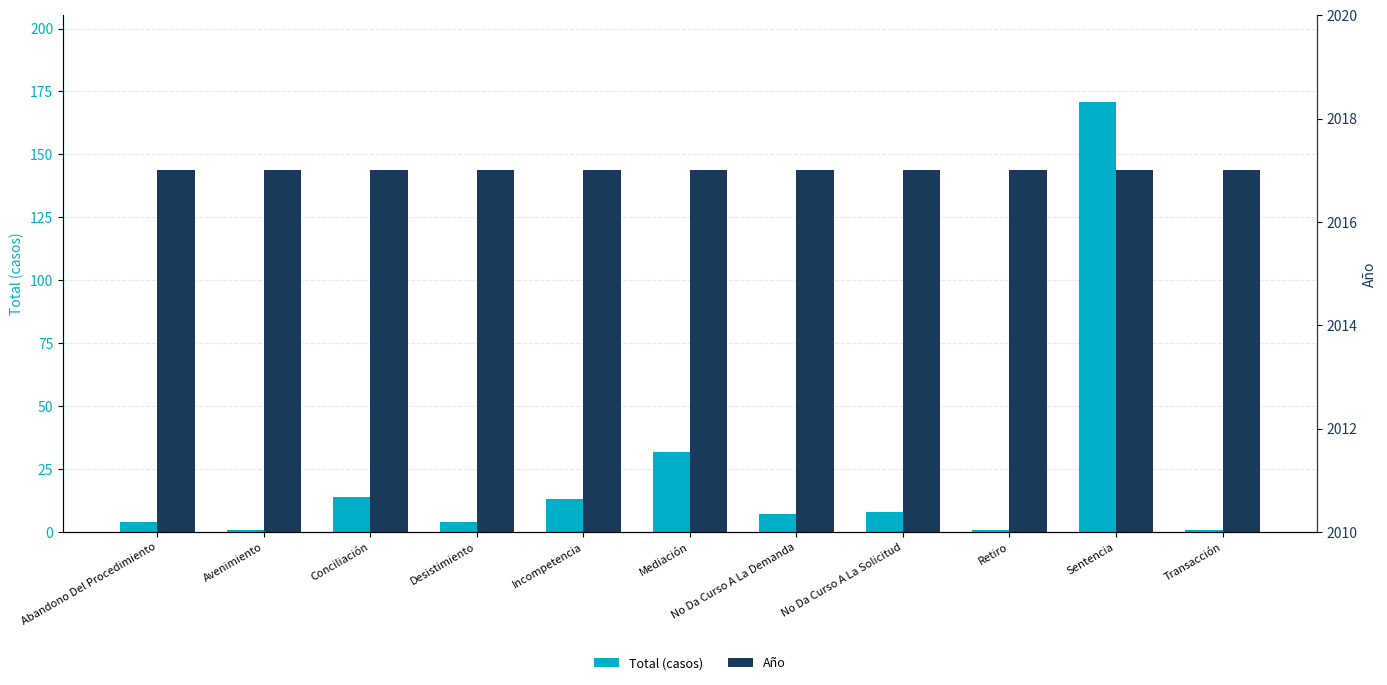

True or false: Año has a value of 2653 at Desistimiento.

False